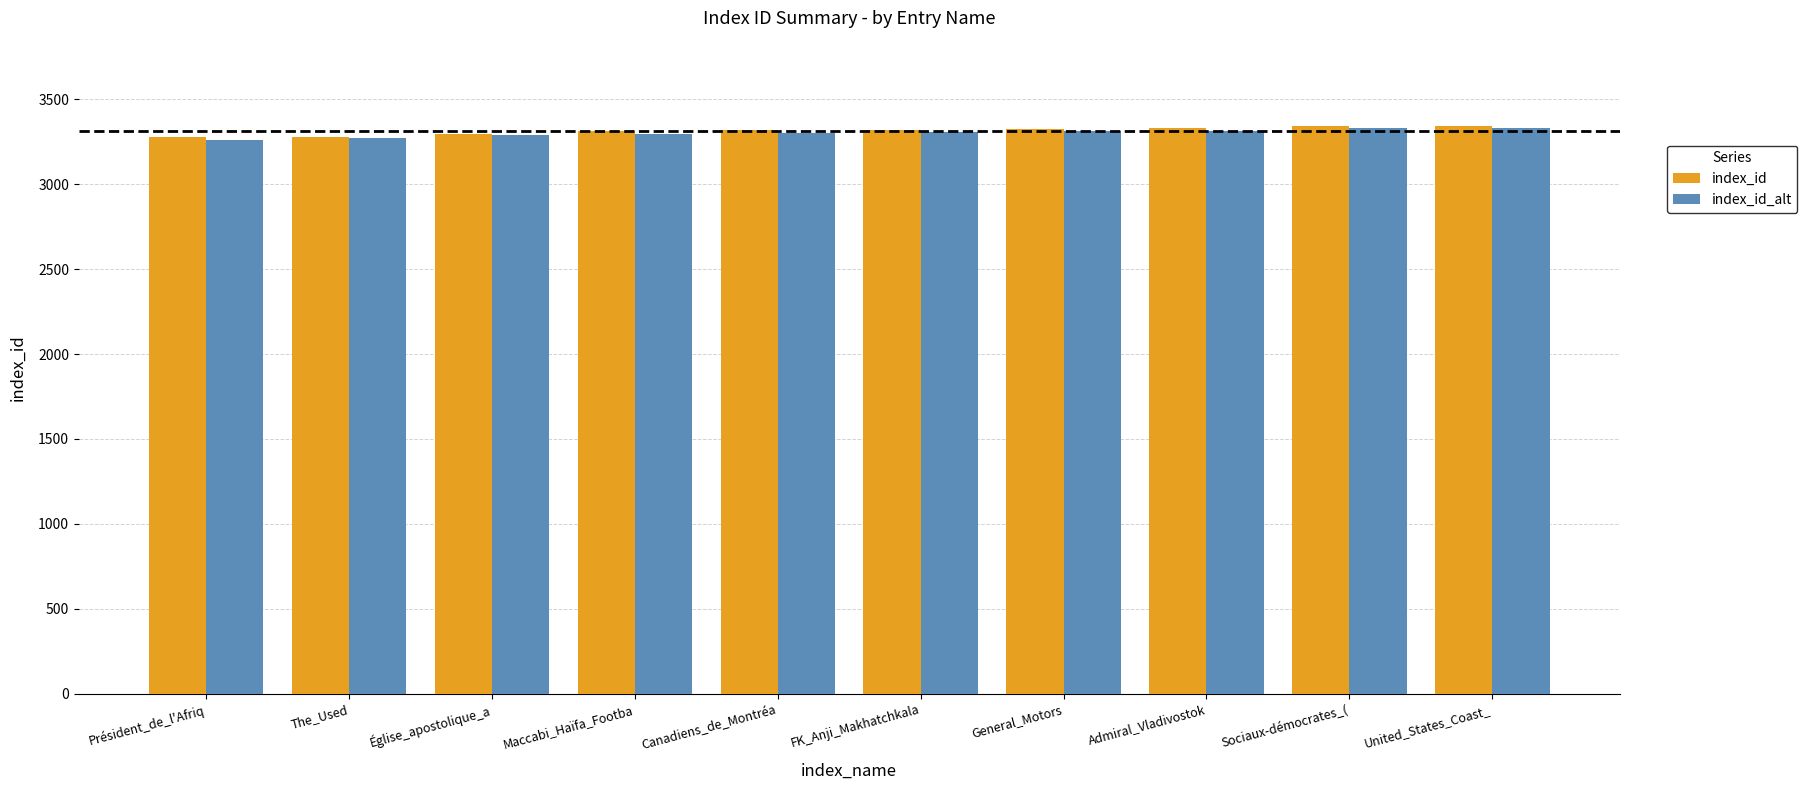

What is the sum of all index_id values?

33154